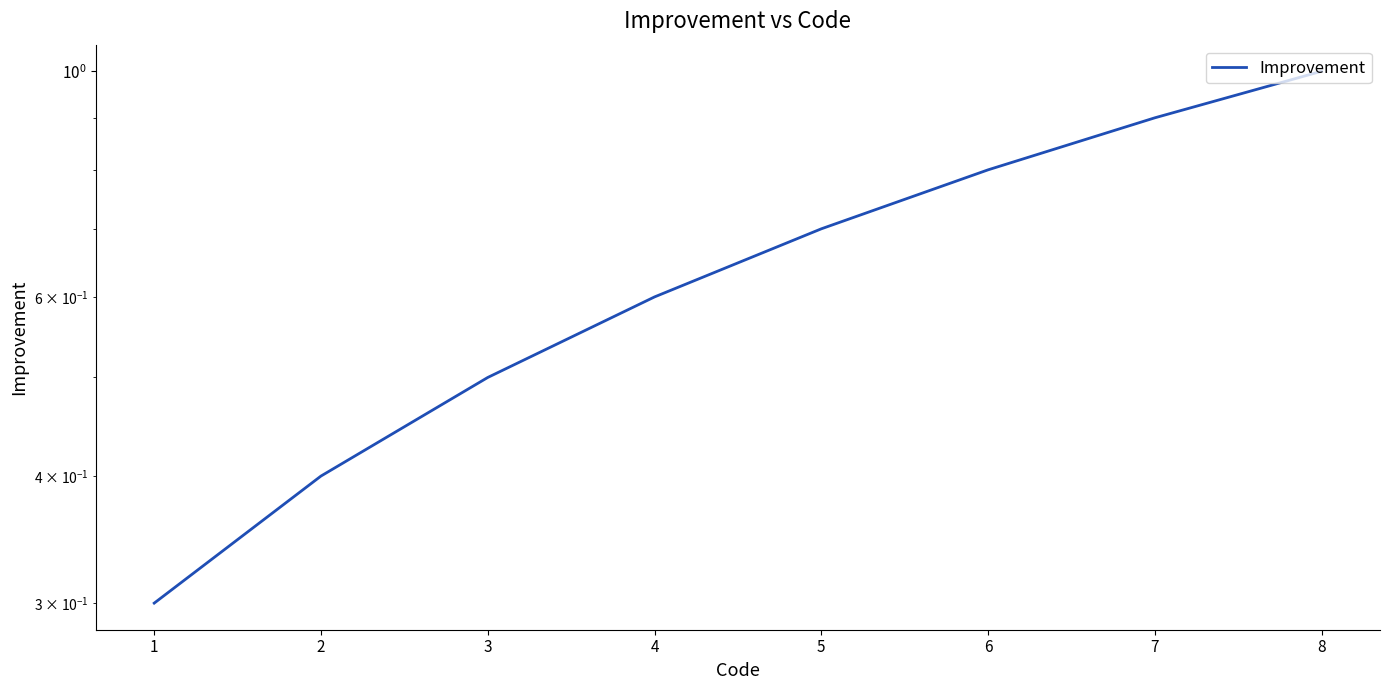

What is the value of the 2nd point from the left?

0.4